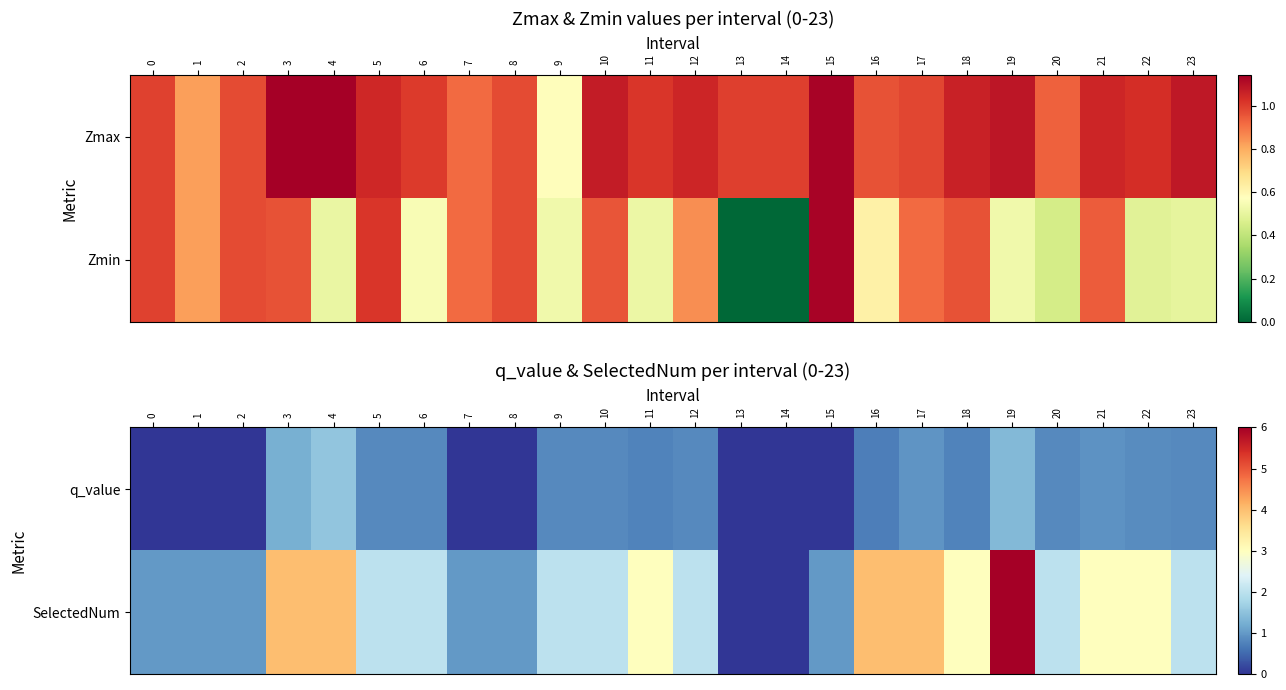

The value of q_value at 6 is 0.8. True or false?

True